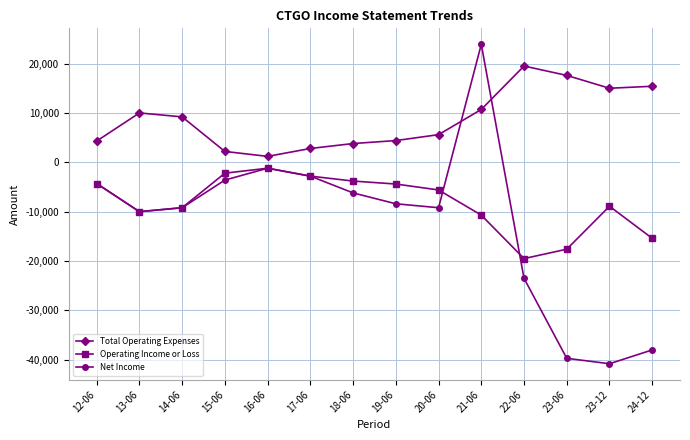

What is the difference between the Net Income values at 12-06 and 15-06?

700